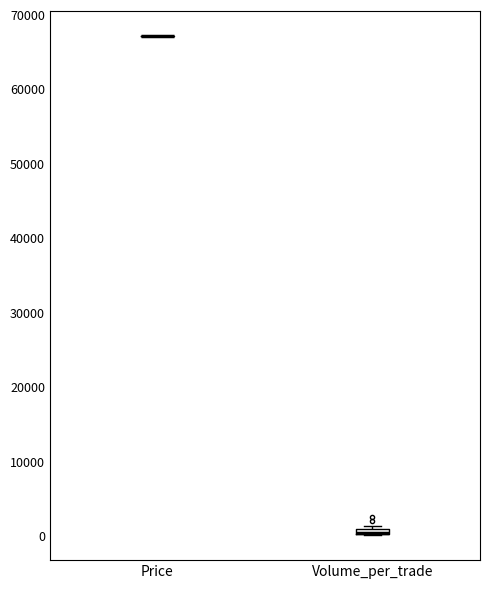

Where is the upper edge of the box for Volume_per_trade on the y-axis? The values are not printed on the chart, so give them approximately, as read against the axis.

1000